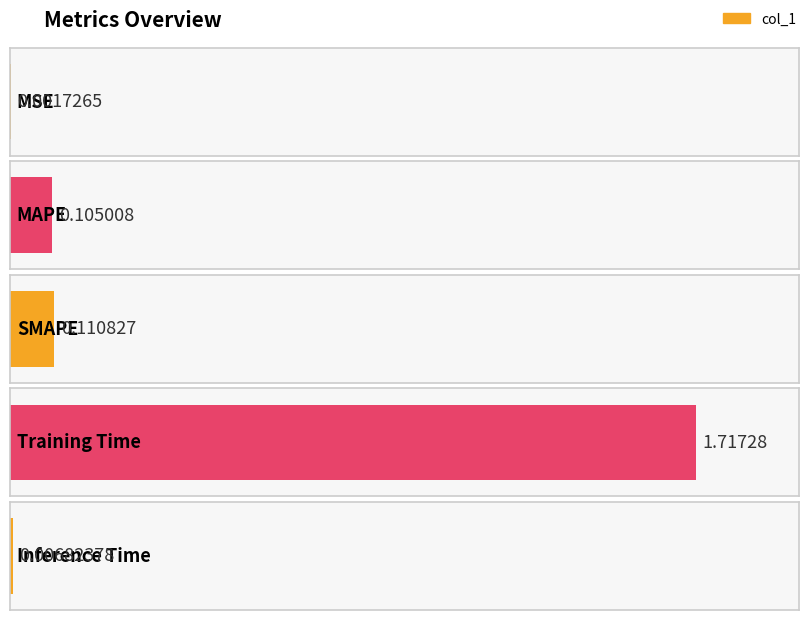

Does the chart contain any negative values?

No